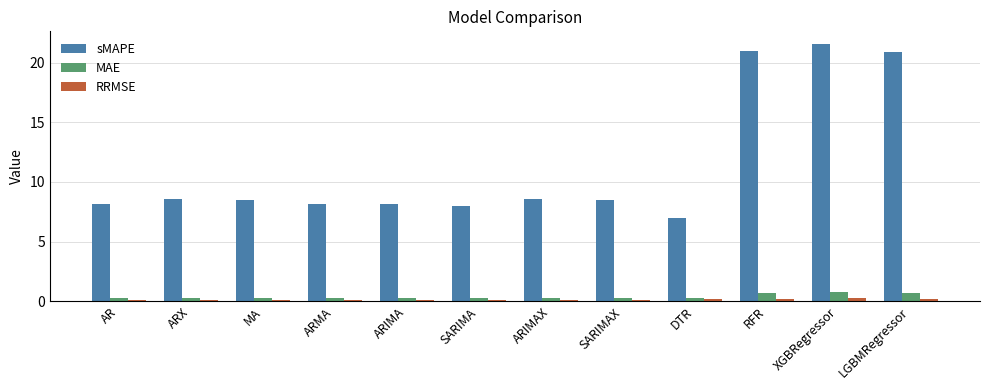

Is the value of RRMSE at RFR greater than the value of sMAPE at ARX?

No